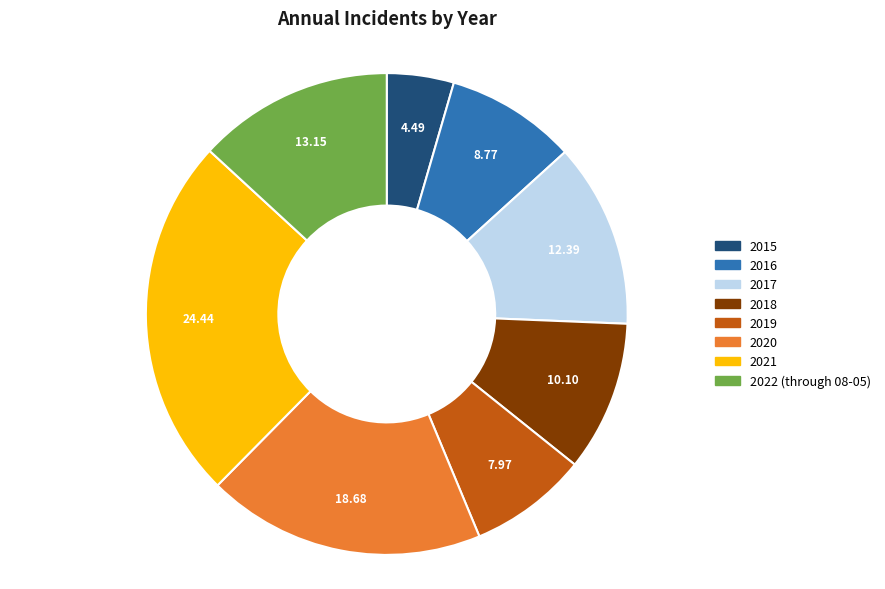

Is there any slice that represents more than half of the pie?

No